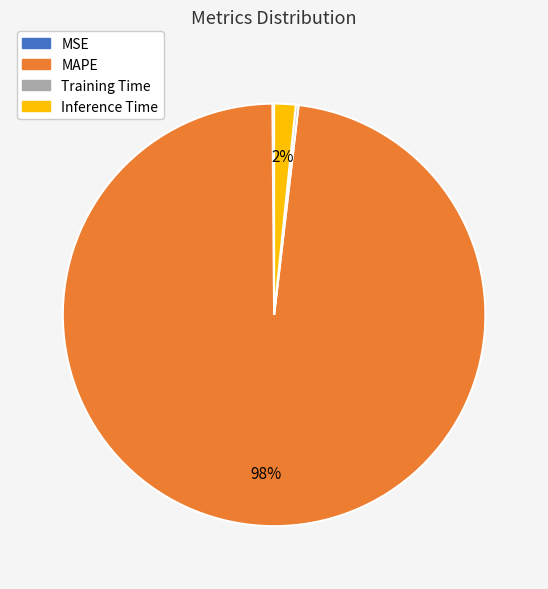

To the nearest percent, what percentage of the pie is Inference Time?

2%